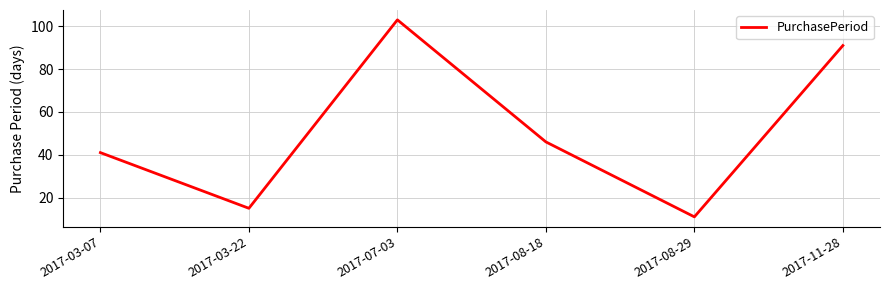

How many values are below 46?

3